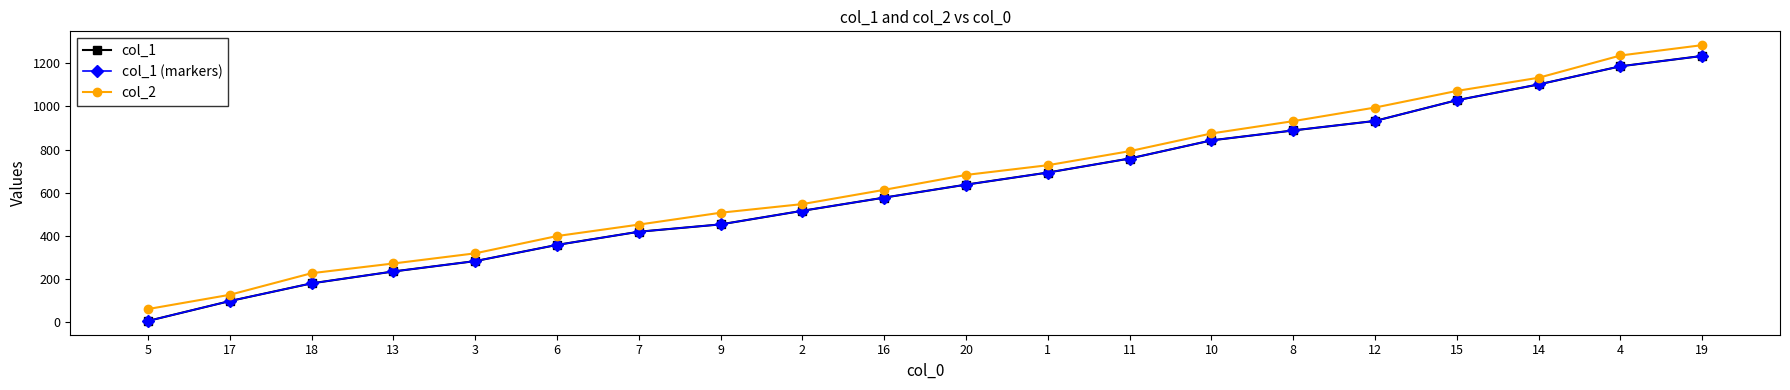

True or false: col_1 (markers) and col_1 cross at least once.

False